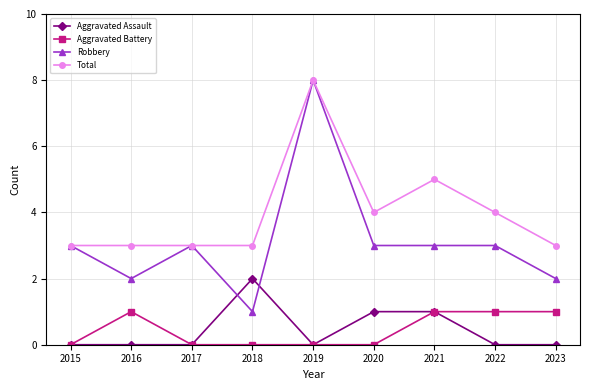

How many series are shown in this chart?

4